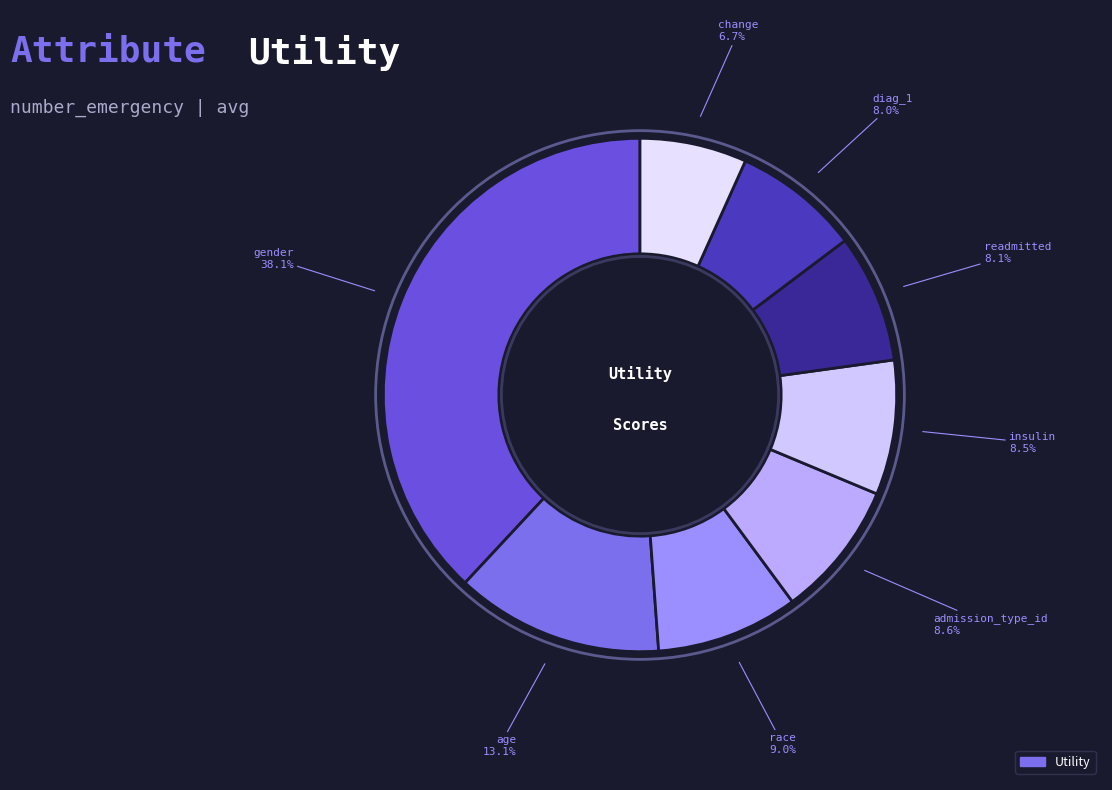

Is there any slice that represents more than half of the pie?

No